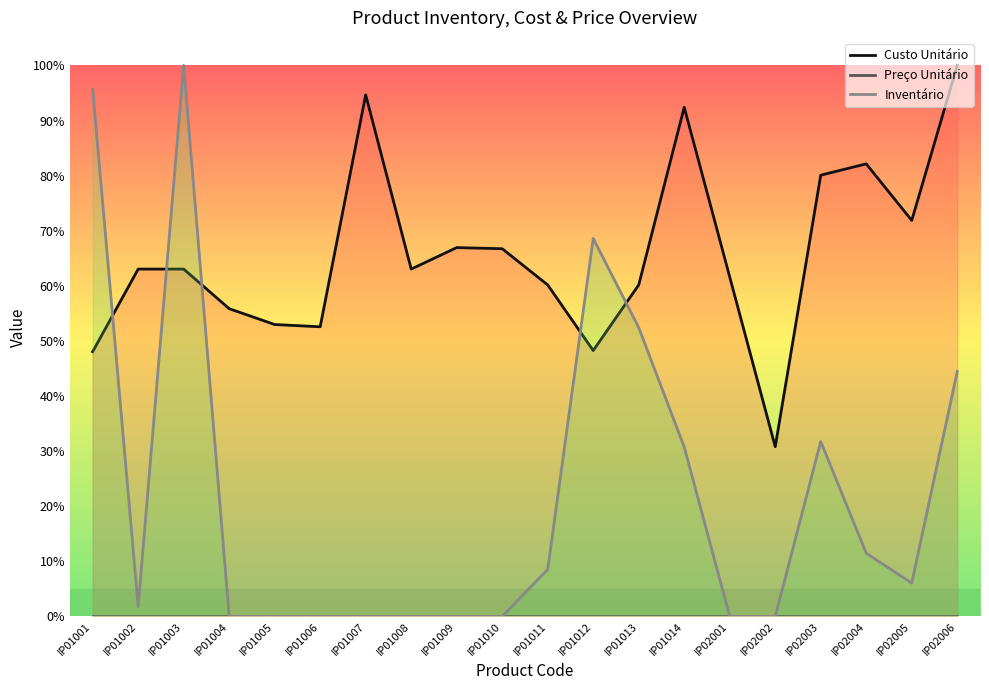

The value of Custo Unitário at IP02004 is 0.8. True or false?

True